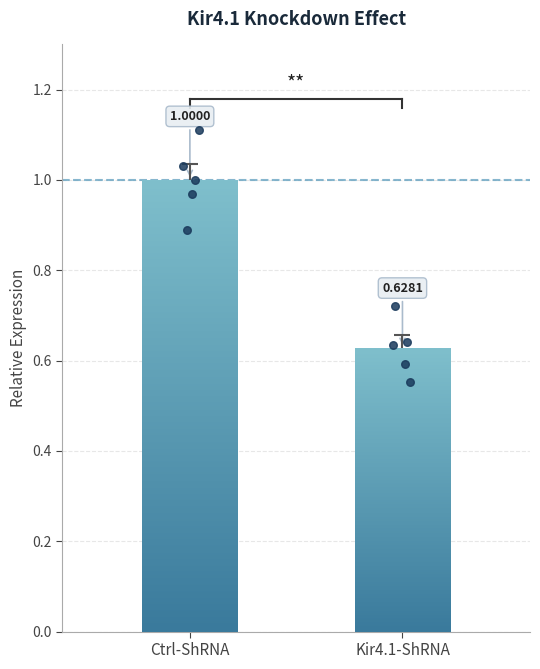

What are all the series names shown in the legend?

Ctrl-ShRNA, Kir4.1-ShRNA